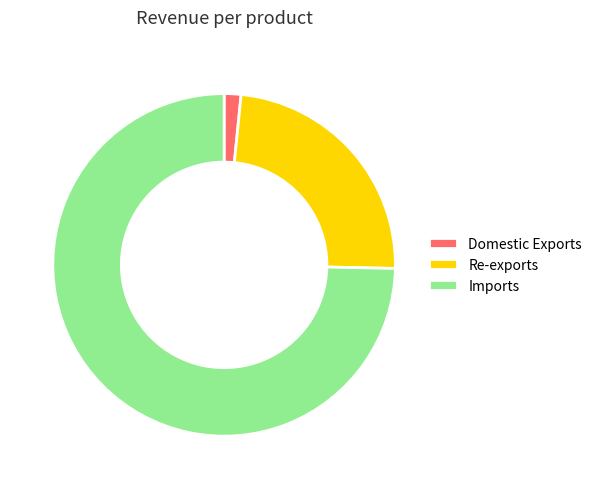

Do Imports and Re-exports together represent more than half of the pie?

Yes